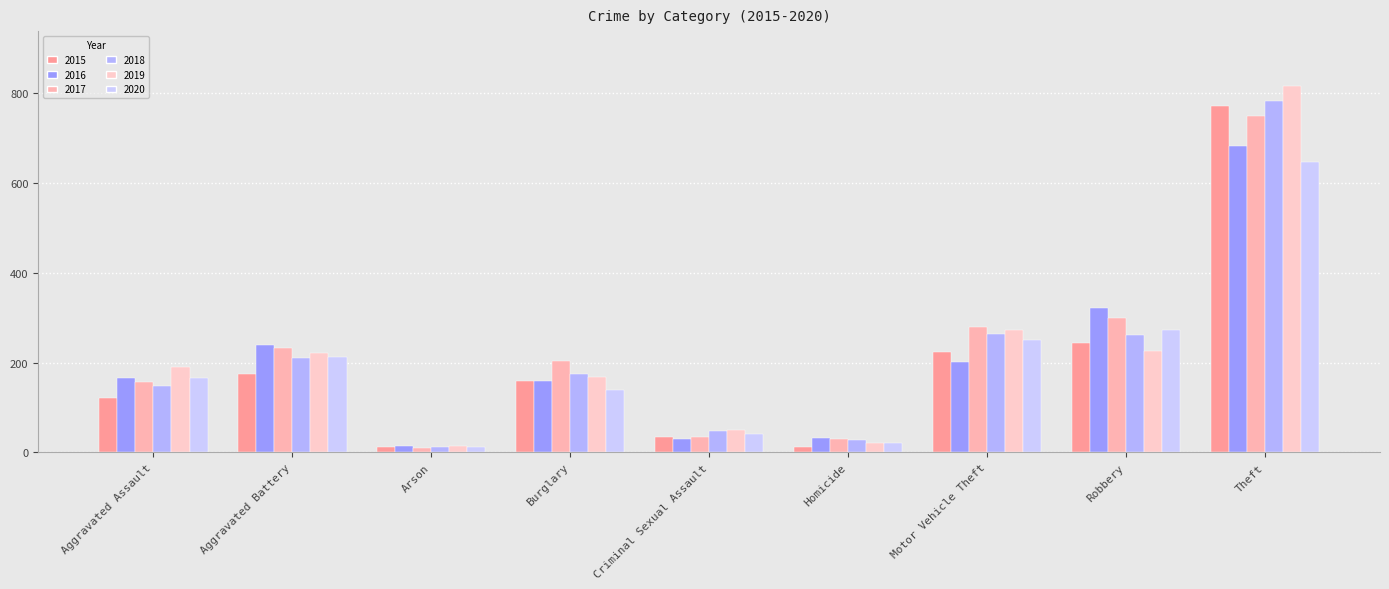

At Aggravated Battery, list the series in order from smallest to largest.

2015, 2018, 2020, 2019, 2017, 2016